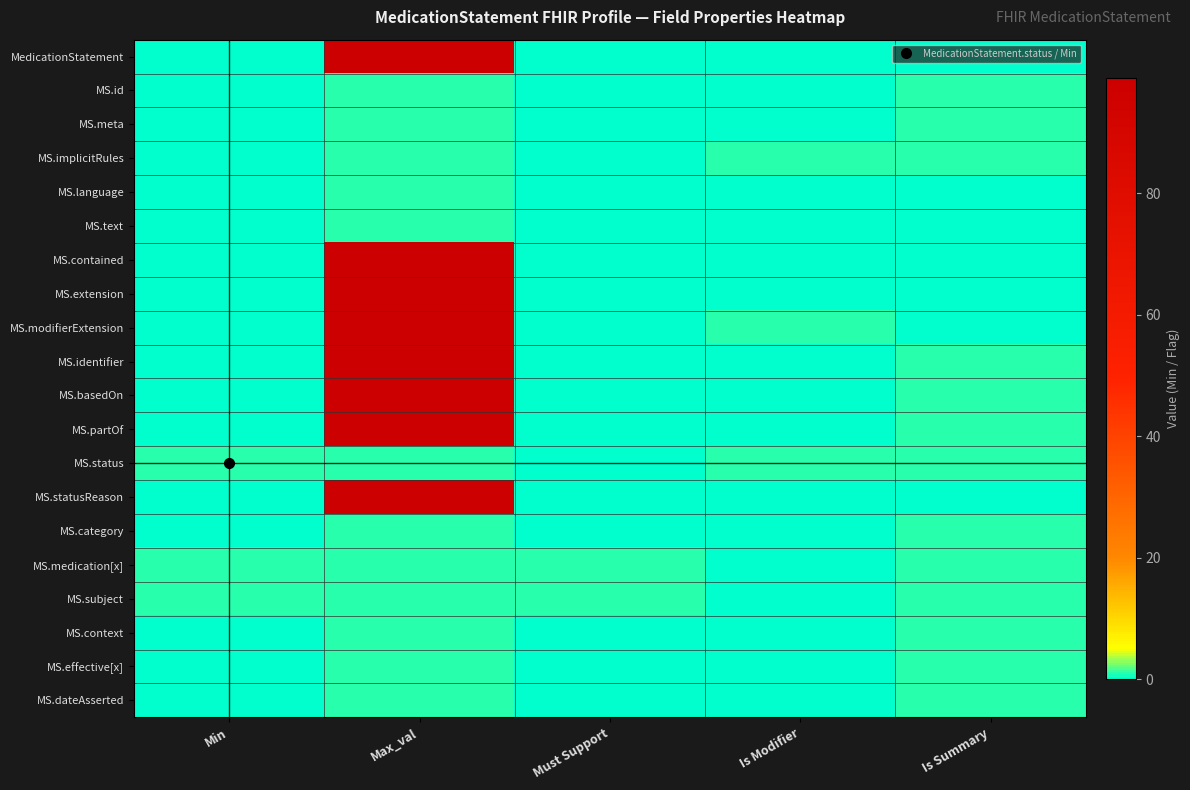

Reading left to right, extract all data points from this chart.

MedicationStatement: Min=0	Max_val=99	Must Support=0	Is Modifier=0	Is Summary=0
MS.id: Min=0	Max_val=1	Must Support=0	Is Modifier=0	Is Summary=1
MS.meta: Min=0	Max_val=1	Must Support=0	Is Modifier=0	Is Summary=1
MS.implicitRules: Min=0	Max_val=1	Must Support=0	Is Modifier=1	Is Summary=1
MS.language: Min=0	Max_val=1	Must Support=0	Is Modifier=0	Is Summary=0
MS.text: Min=0	Max_val=1	Must Support=0	Is Modifier=0	Is Summary=0
MS.contained: Min=0	Max_val=99	Must Support=0	Is Modifier=0	Is Summary=0
MS.extension: Min=0	Max_val=99	Must Support=0	Is Modifier=0	Is Summary=0
MS.modifierExtension: Min=0	Max_val=99	Must Support=0	Is Modifier=1	Is Summary=0
MS.identifier: Min=0	Max_val=99	Must Support=0	Is Modifier=0	Is Summary=1
MS.basedOn: Min=0	Max_val=99	Must Support=0	Is Modifier=0	Is Summary=1
MS.partOf: Min=0	Max_val=99	Must Support=0	Is Modifier=0	Is Summary=1
MS.status: Min=1	Max_val=1	Must Support=0	Is Modifier=1	Is Summary=1
MS.statusReason: Min=0	Max_val=99	Must Support=0	Is Modifier=0	Is Summary=0
MS.category: Min=0	Max_val=1	Must Support=0	Is Modifier=0	Is Summary=1
MS.medication[x]: Min=1	Max_val=1	Must Support=1	Is Modifier=0	Is Summary=1
MS.subject: Min=1	Max_val=1	Must Support=1	Is Modifier=0	Is Summary=1
MS.context: Min=0	Max_val=1	Must Support=0	Is Modifier=0	Is Summary=1
MS.effective[x]: Min=0	Max_val=1	Must Support=0	Is Modifier=0	Is Summary=1
MS.dateAsserted: Min=0	Max_val=1	Must Support=0	Is Modifier=0	Is Summary=1